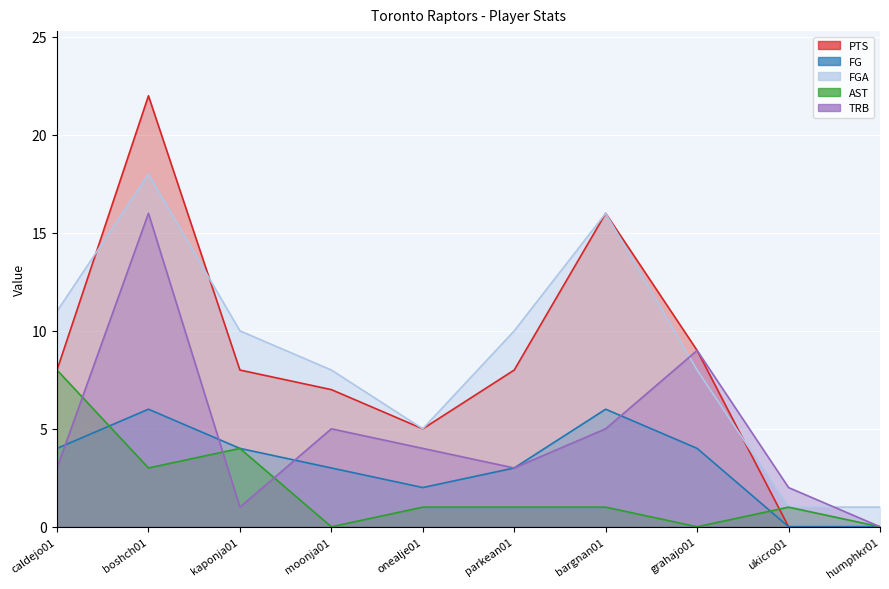

Which series has the widest spread of values?

PTS